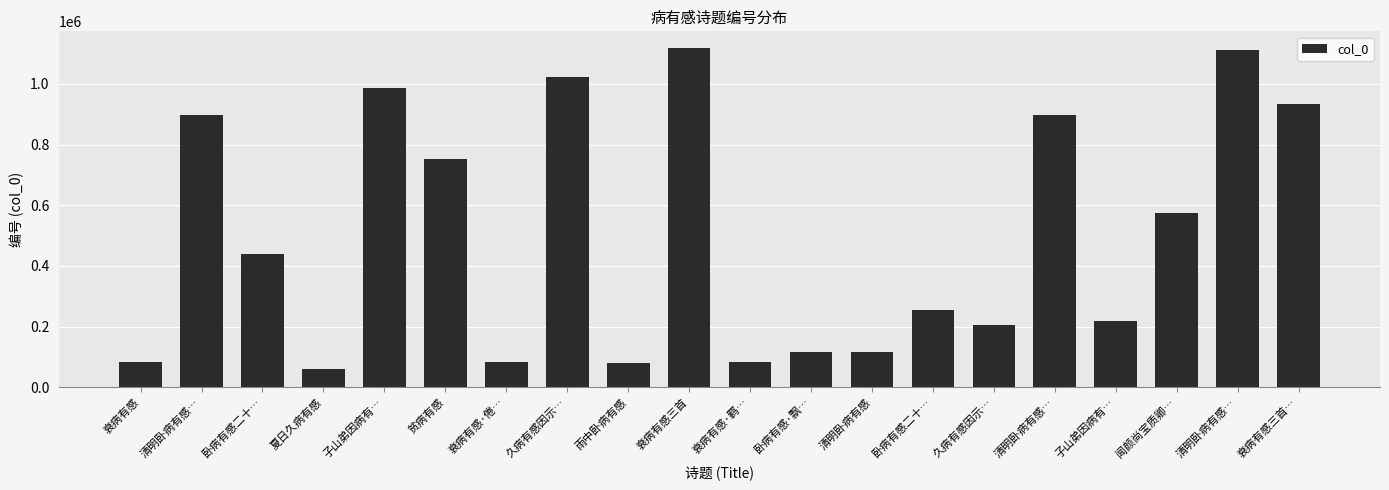

How many bars are there in total?

20